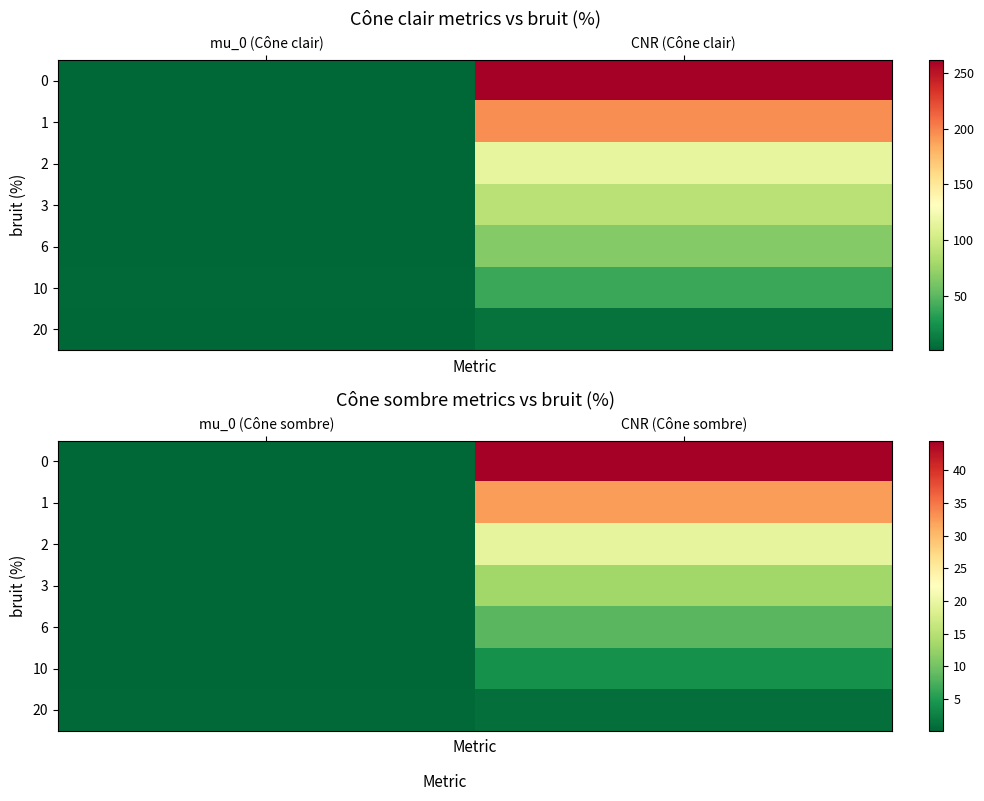

What is the difference between the maximum and minimum values in the 0 series?

44.4